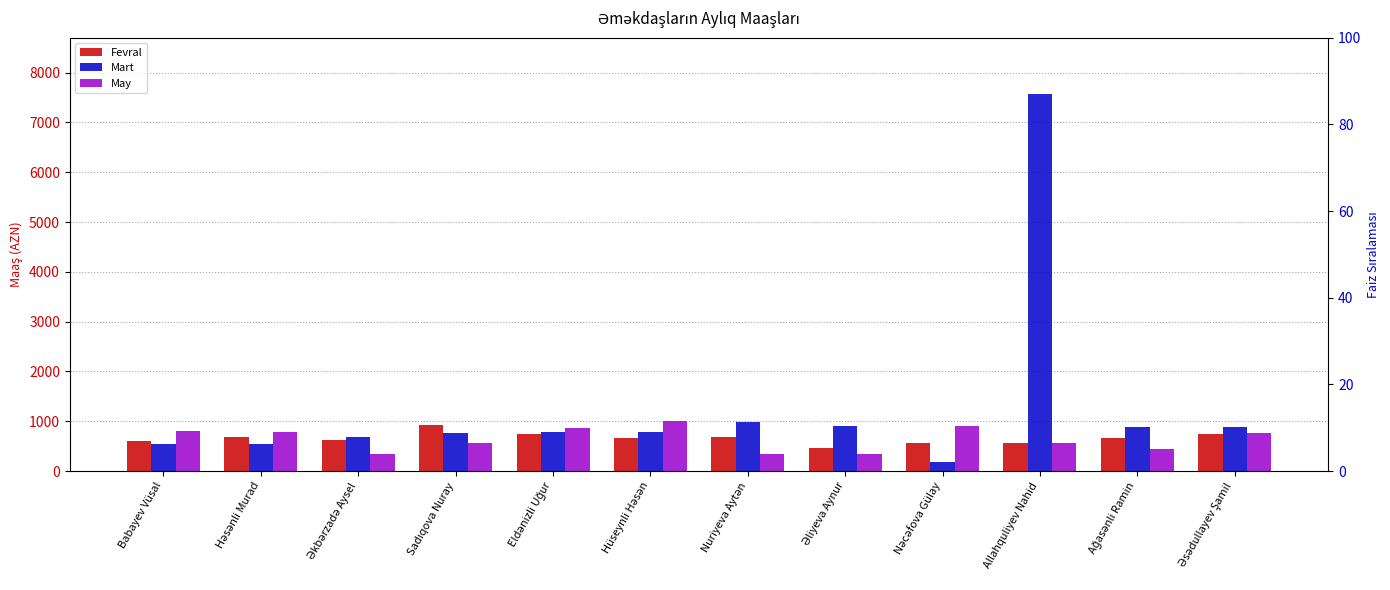

Rank the series by their maximum value, from highest to lowest.

Mart, May, Fevral